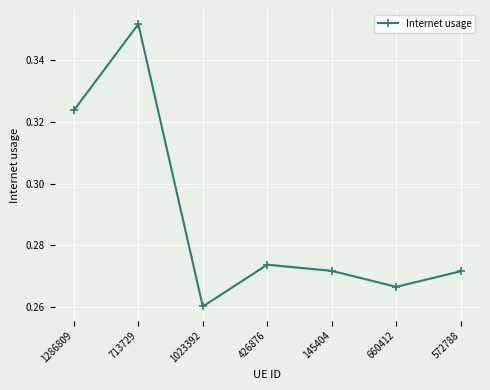

What is the difference between the second highest and second lowest values?

0.1